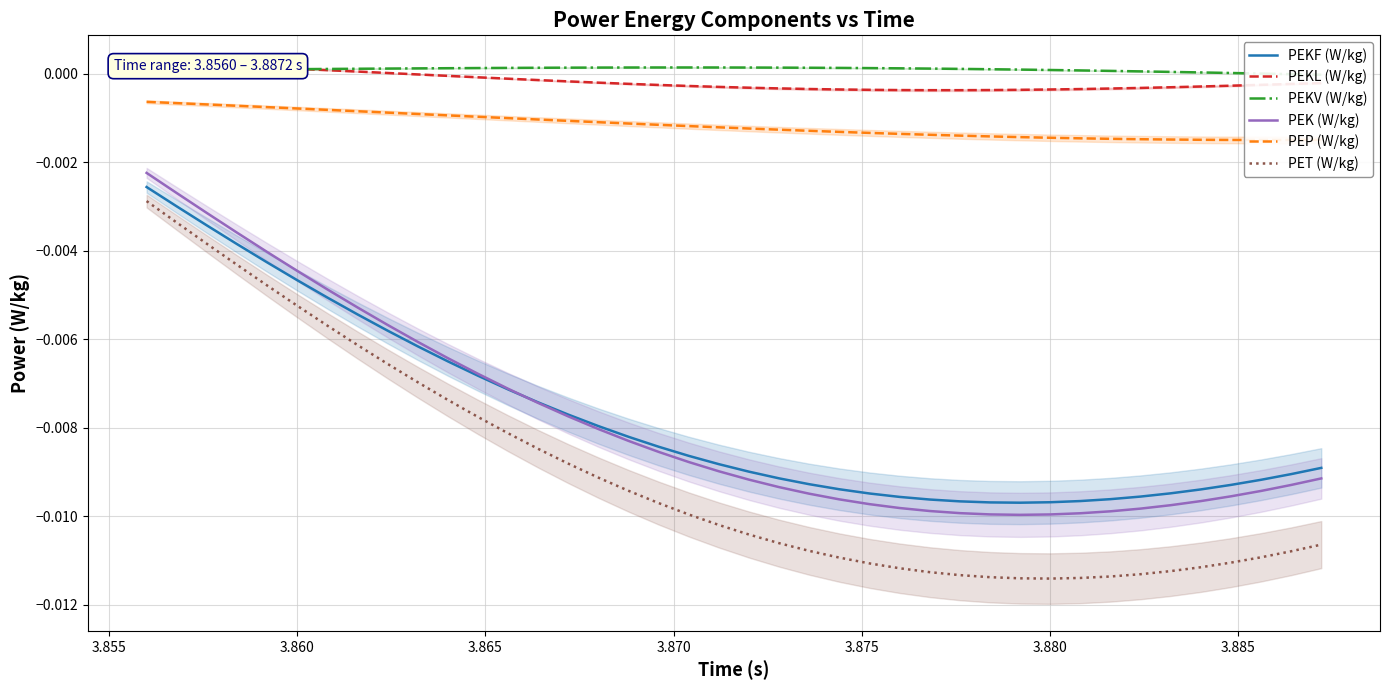

Count the number of data series in this chart.

6